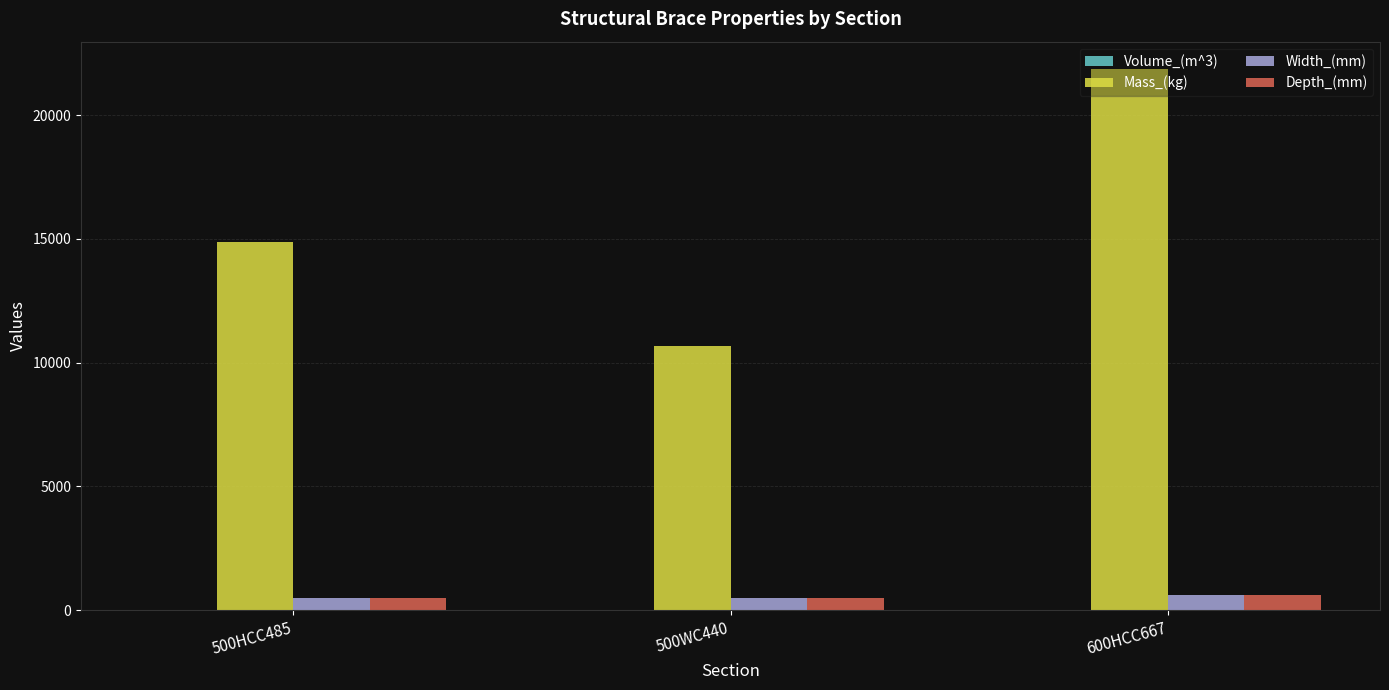

What is the highest value of the Mass_(kg) series?

21877.7